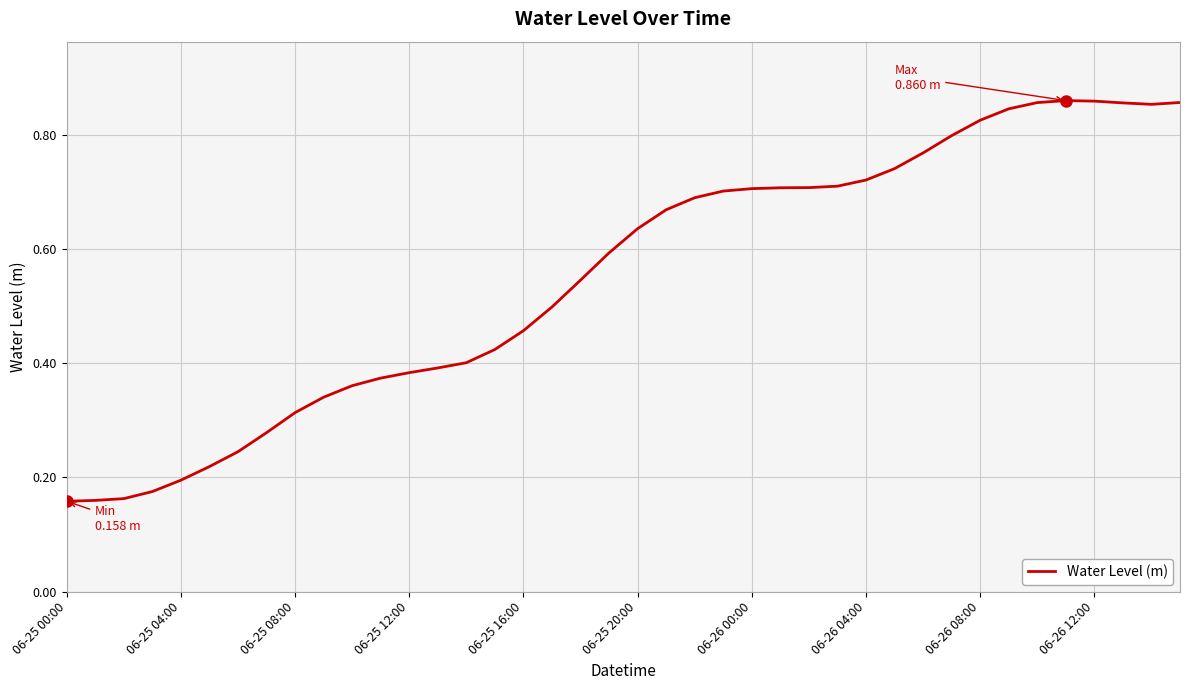

Does the chart display data point markers on the line(s)?

No